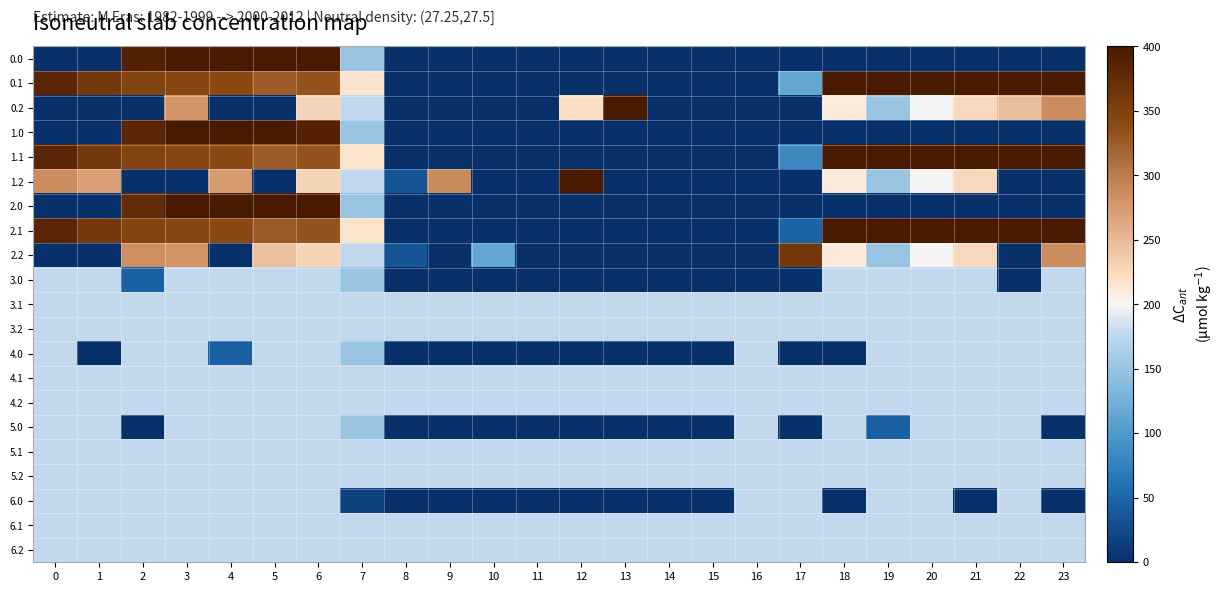

At which category is the sum across all series the highest?

6